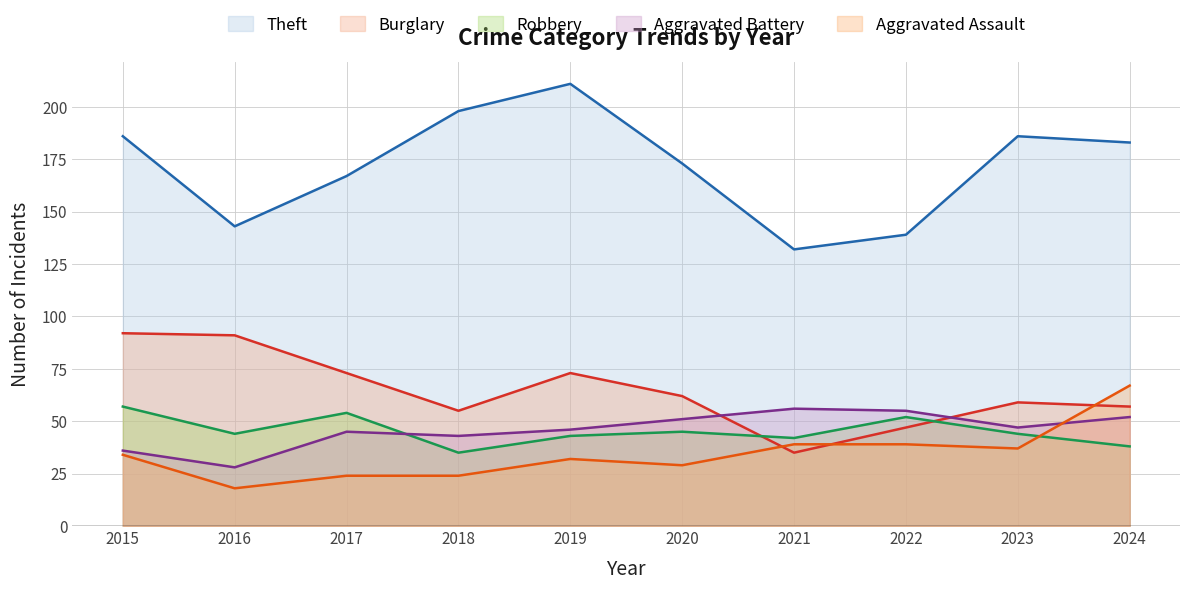

What is the difference between the Theft values at 2020 and 2018?

25